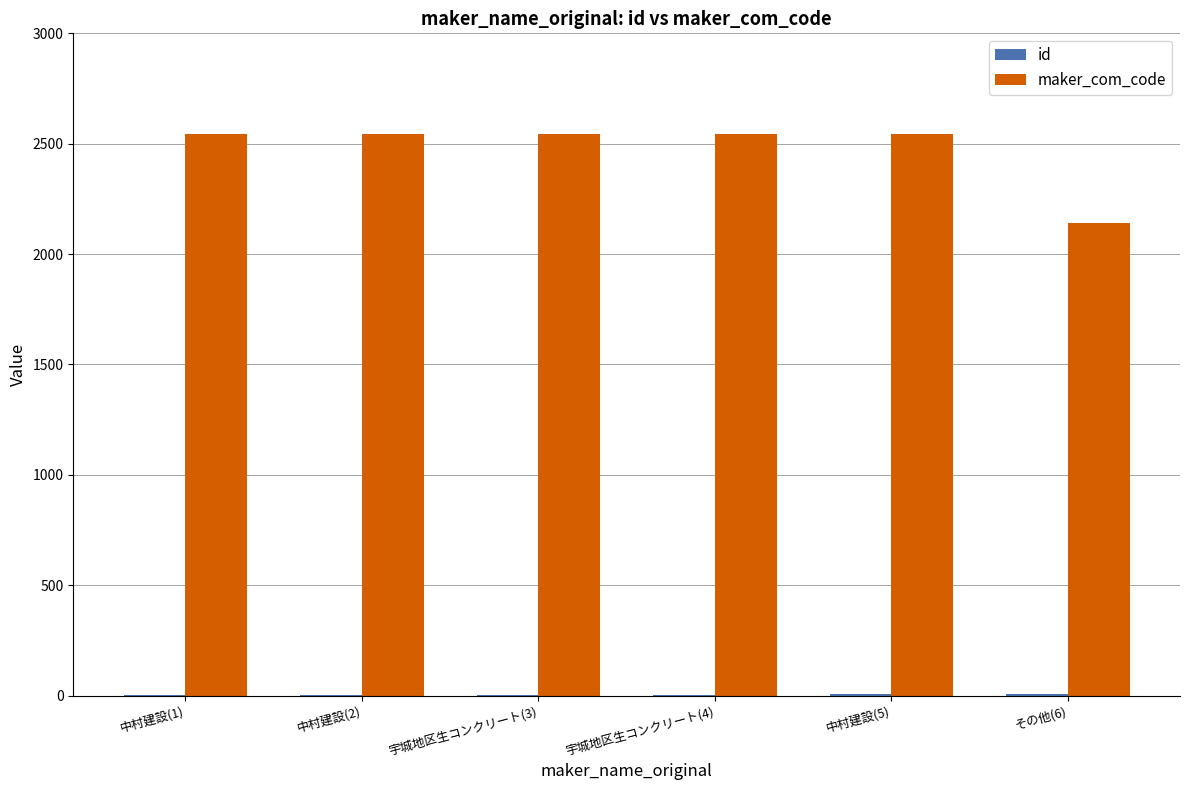

Which series has the largest total across all categories?

maker_com_code